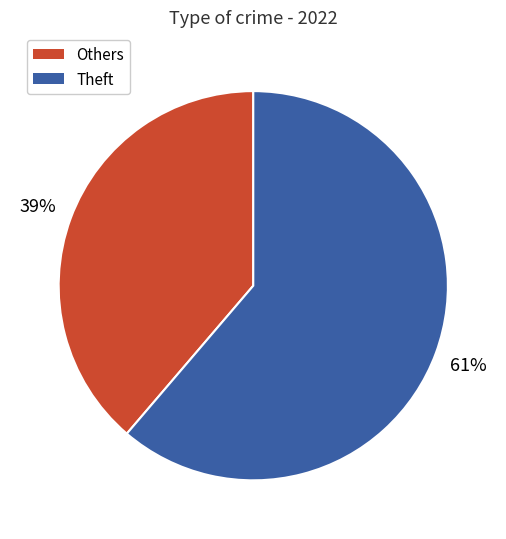

What percentage is the Theft slice, to the nearest percent?

61%